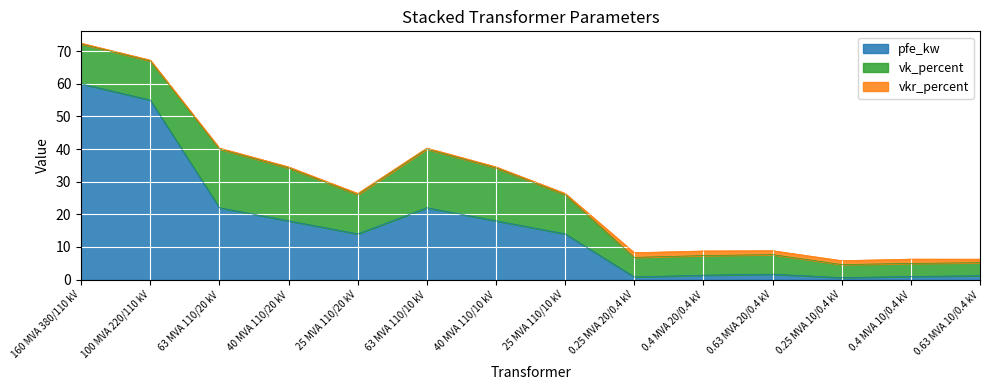

How many lines are shown in the chart?

3